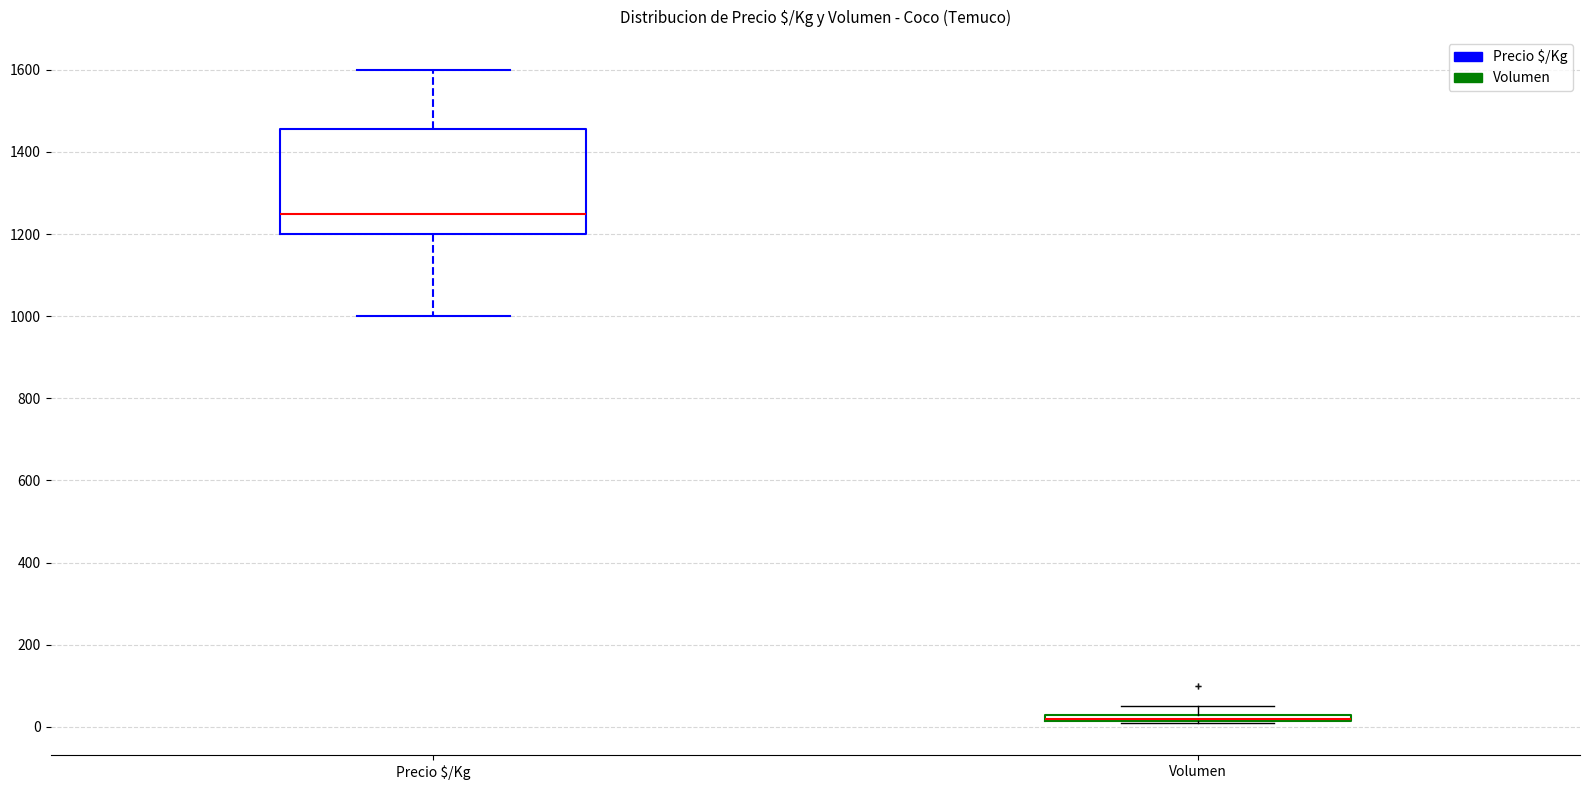

Where does the lower whisker of the box for Precio $/Kg end on the y-axis? The values are not printed on the chart, so give them approximately, as read against the axis.

1000